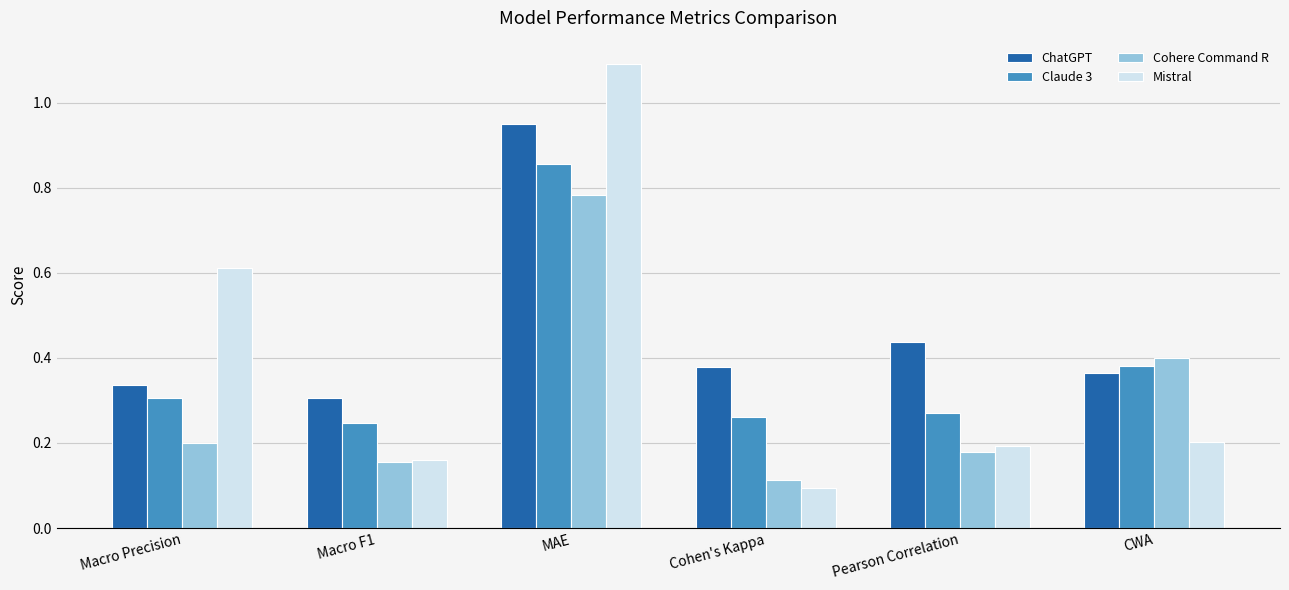

Which category has the highest value across all series?

MAE